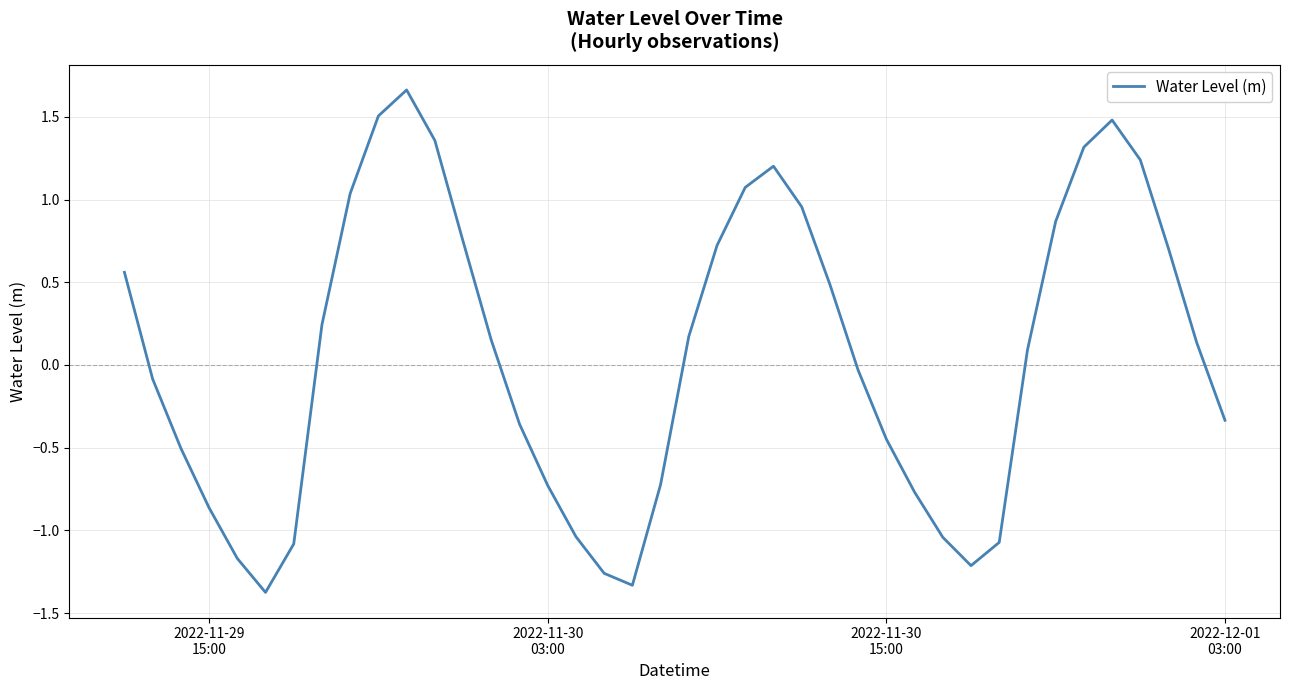

What is the smallest value displayed?

-1.4